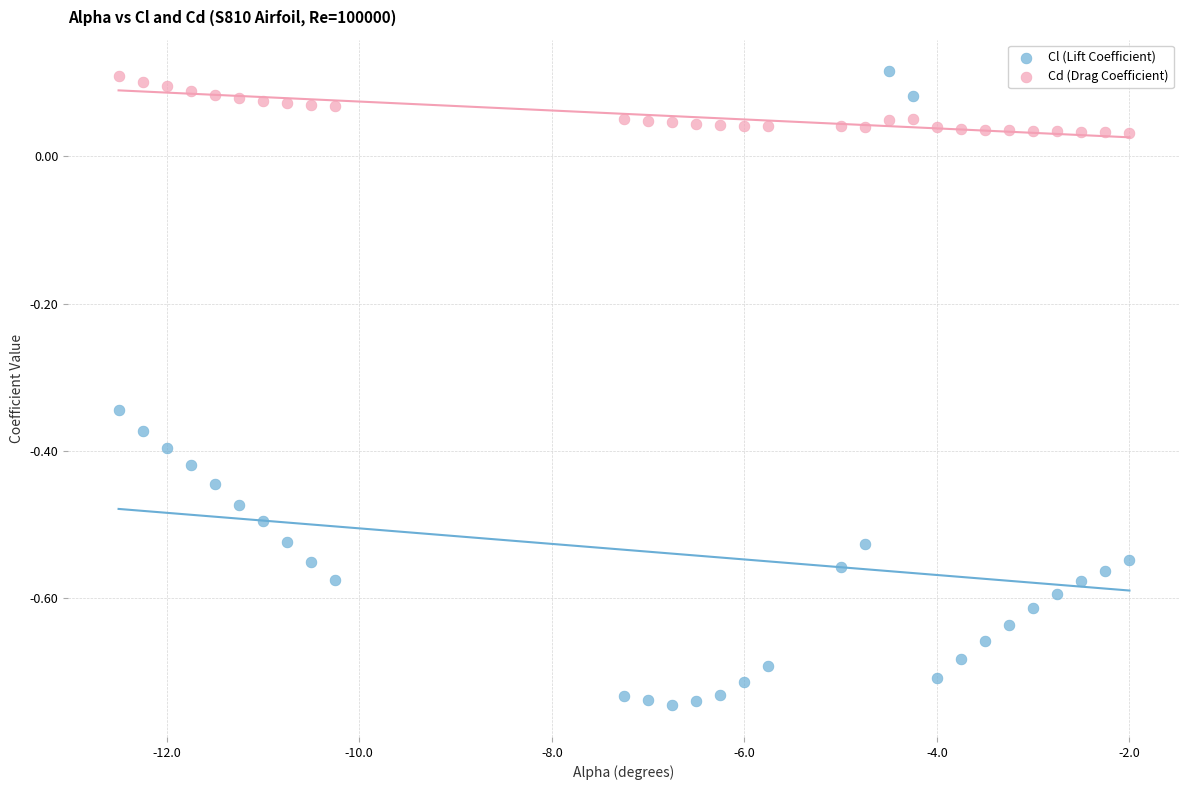

Which series has the largest Y range (max minus min)?

Cl (Lift Coefficient)